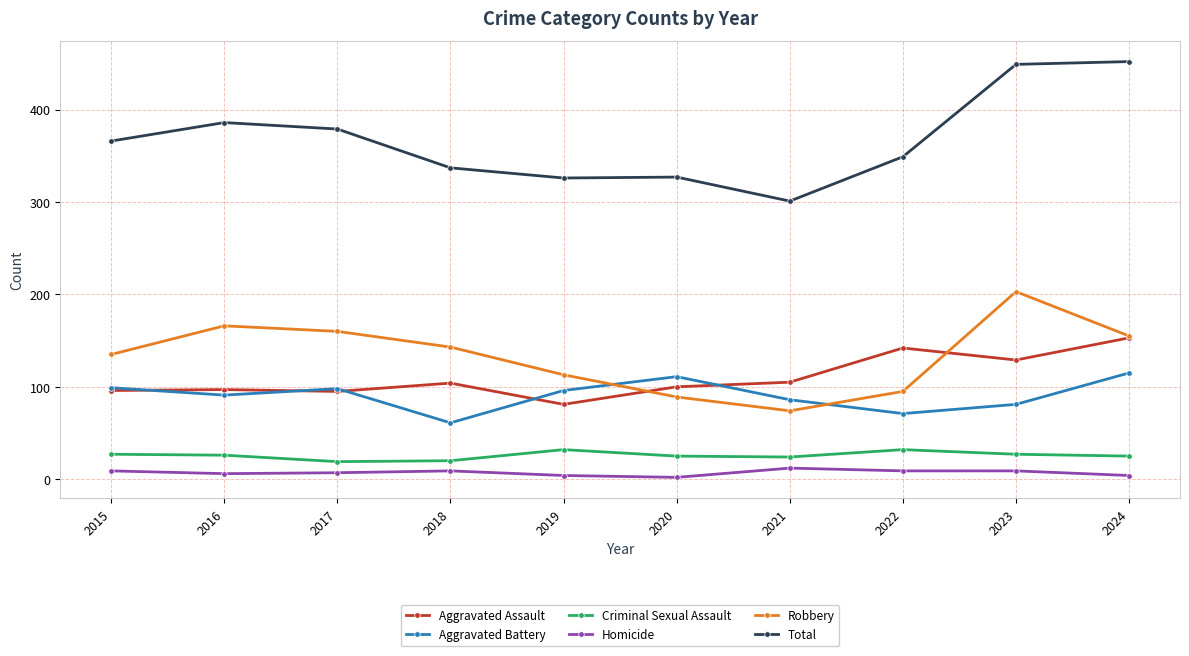

True or false: Aggravated Battery and Aggravated Assault cross at least once.

True